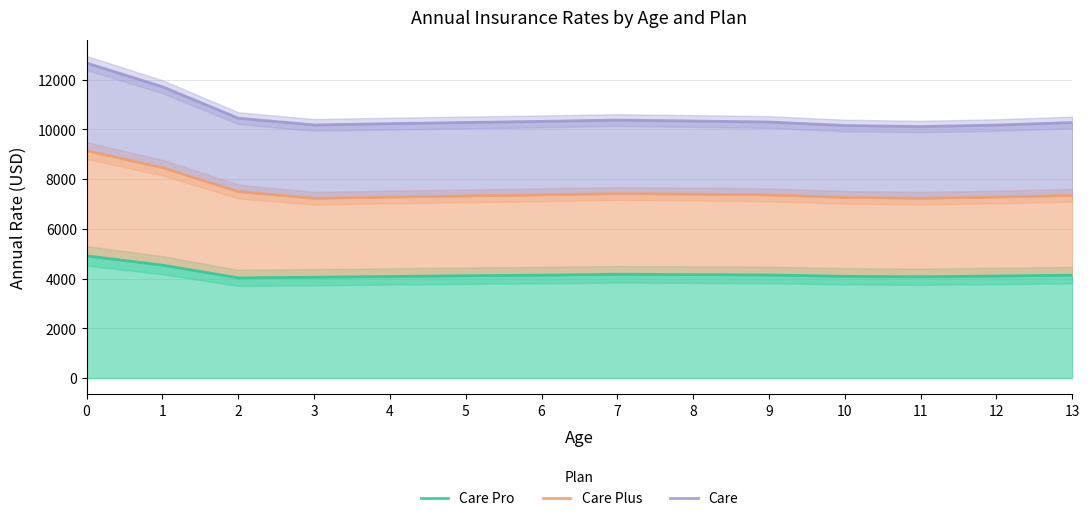

At 9, list the series in order from smallest to largest.

Care Pro, Care Plus, Care